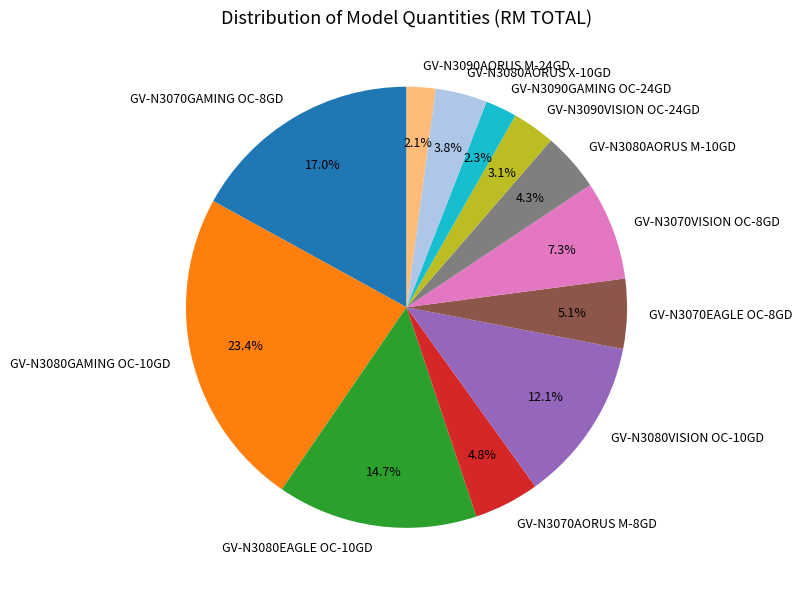

What portion of the pie excludes GV-N3090AORUS M-24GD?

97.9%